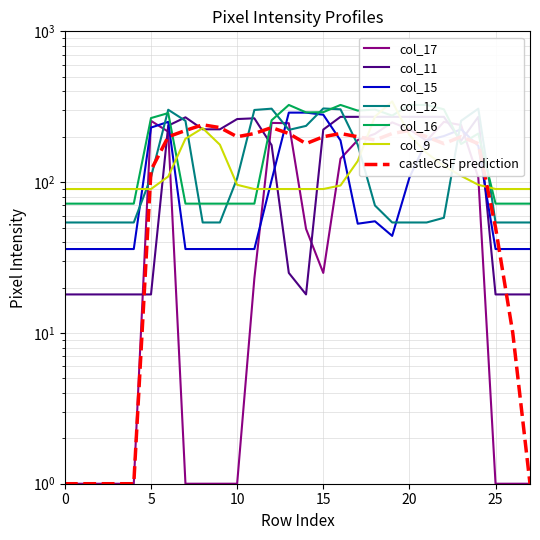

At which label does col_16 first exceed 210?

5